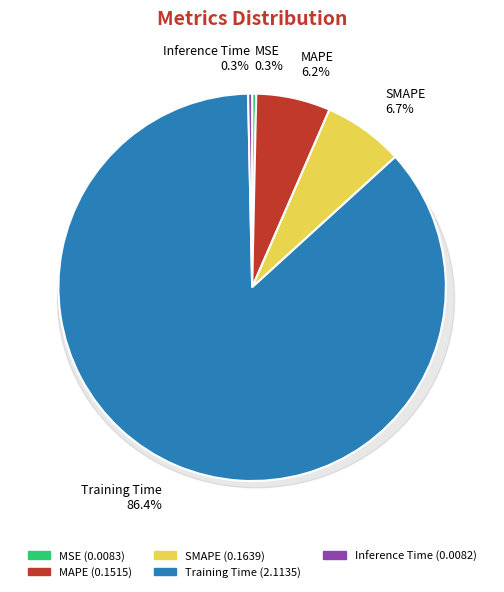

What is the change in value from MSE to Training Time?

+2.1